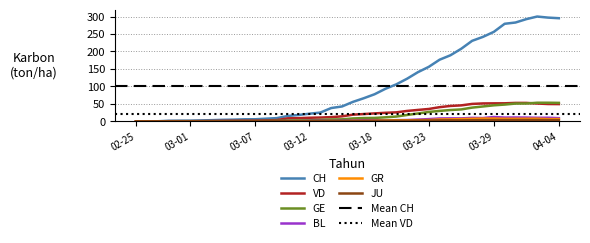

What value does the JU series have at 2020-03-16?

1.1